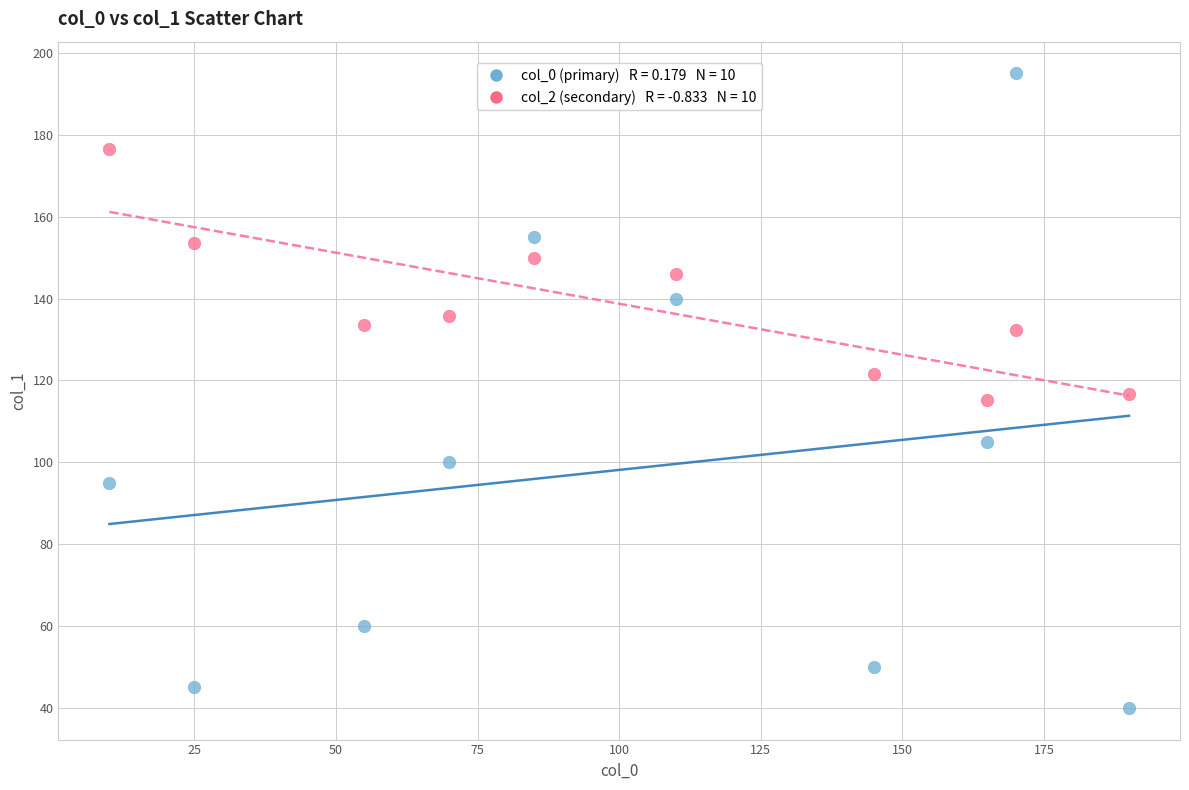

Across all data points, what is the range of X values (max minus min)?

180.0